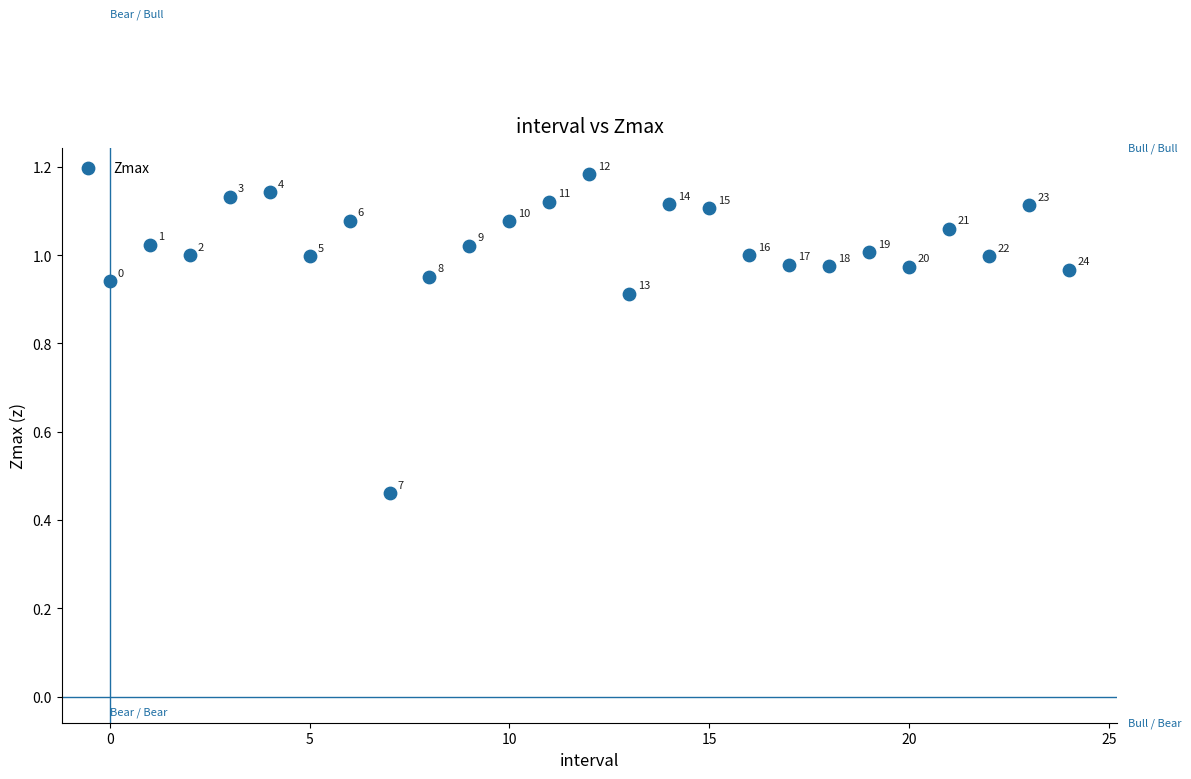

What is the range of Y values (max minus min)?

0.7